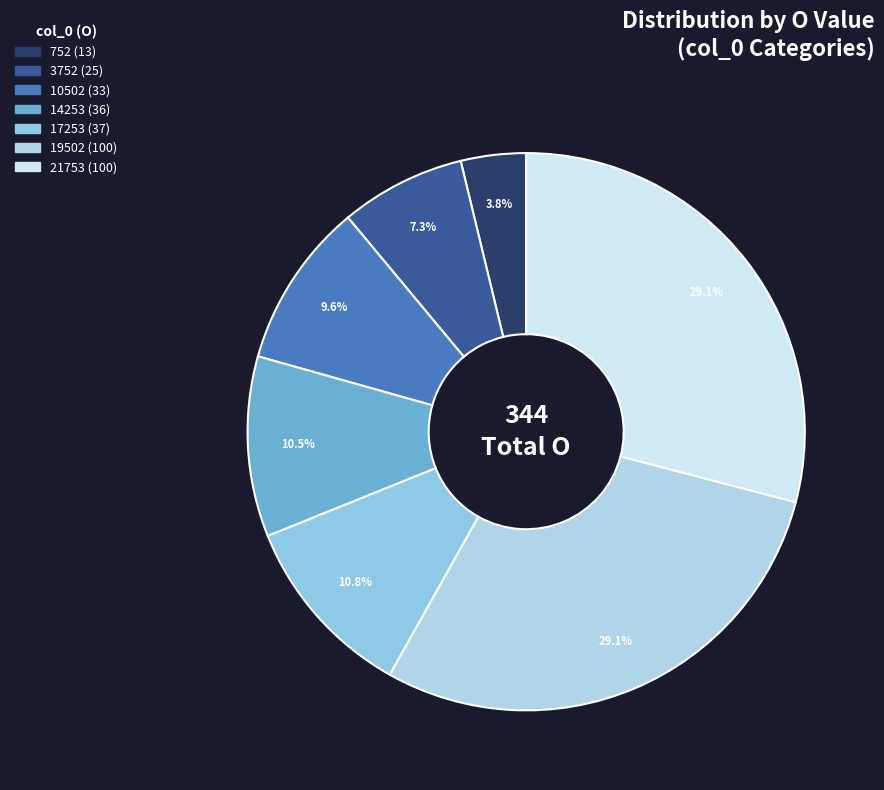

What is the ratio of the value at 10502 to the value at 752?

2.5